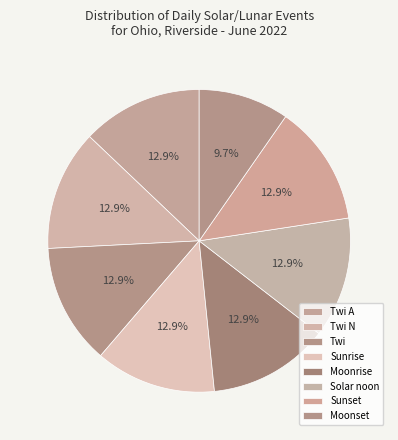

Which slice is the smallest?

Moonset